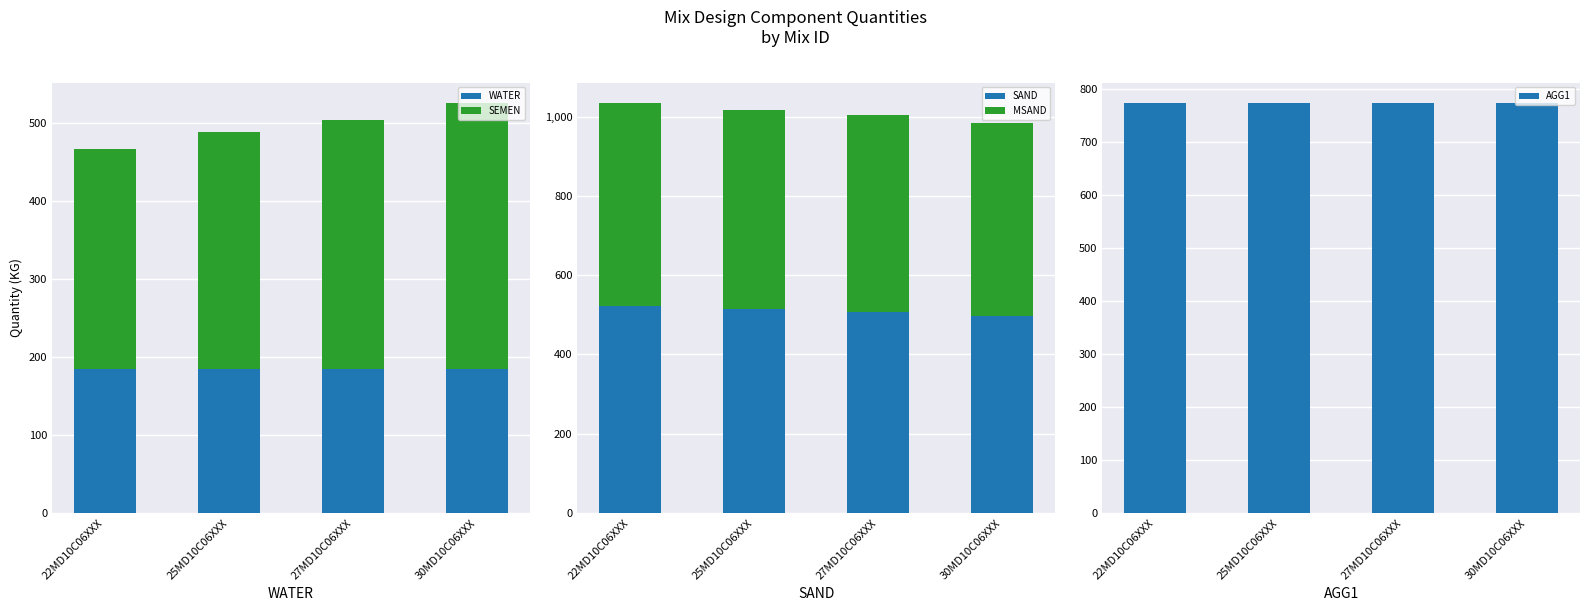

Which has a higher value, 30MD10C06XXX or 25MD10C06XXX?

30MD10C06XXX